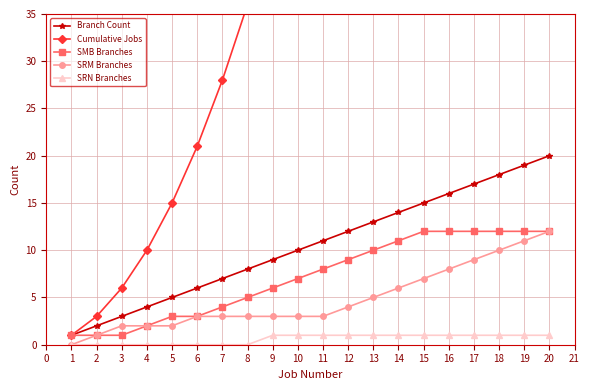

True or false: SMB Branches has more than 2 points higher than both neighbors.

False